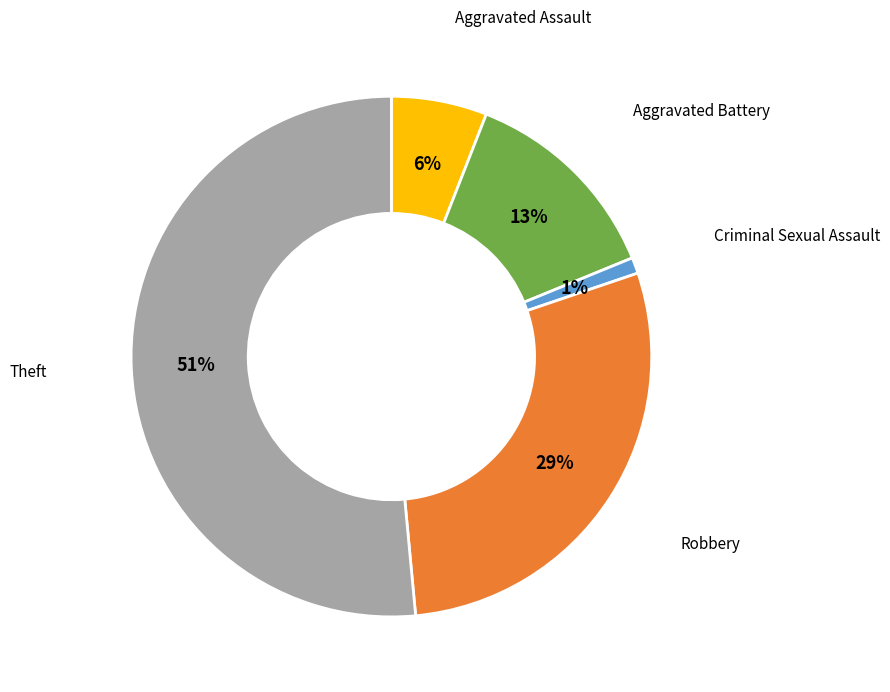

Is it true that Theft is 51% of the pie?

True